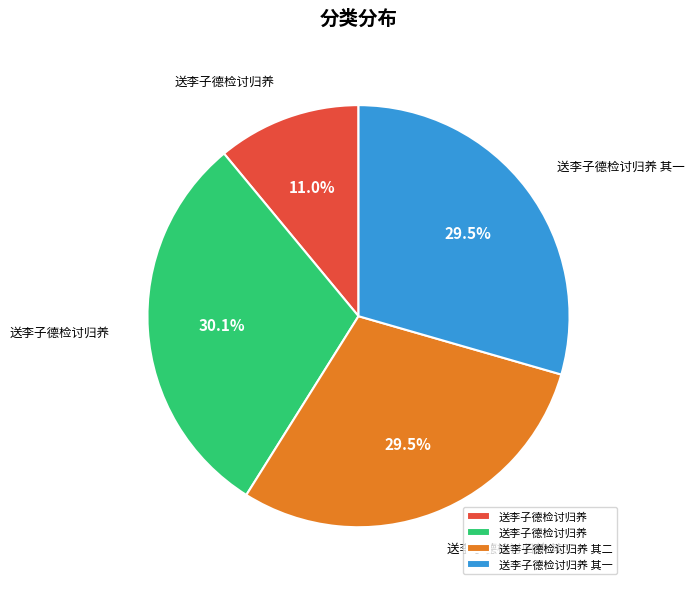

Does any single category account for the majority?

No